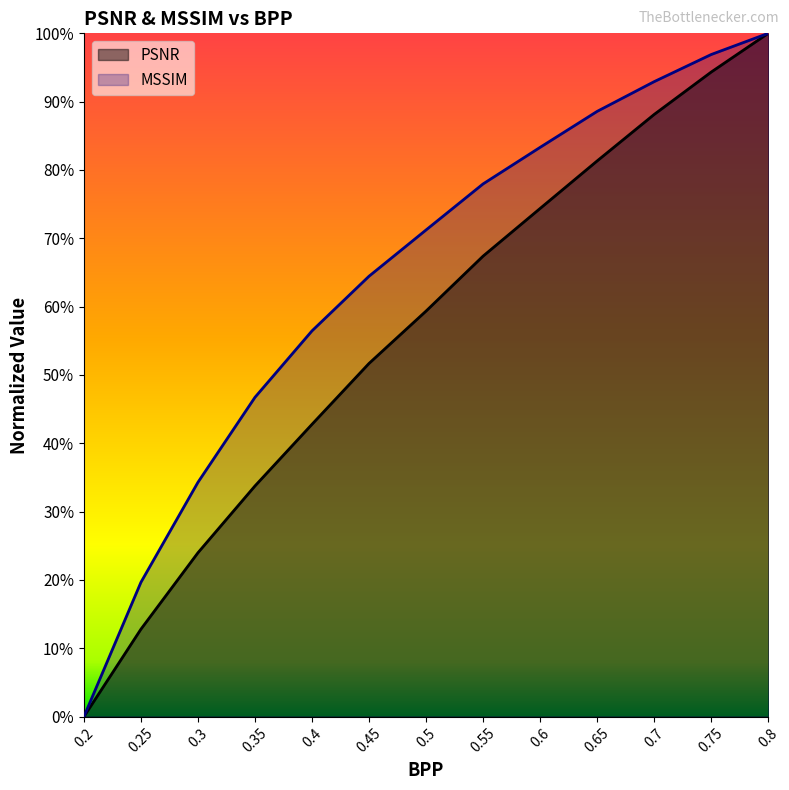

True or false: PSNR and MSSIM intersect in this chart.

False